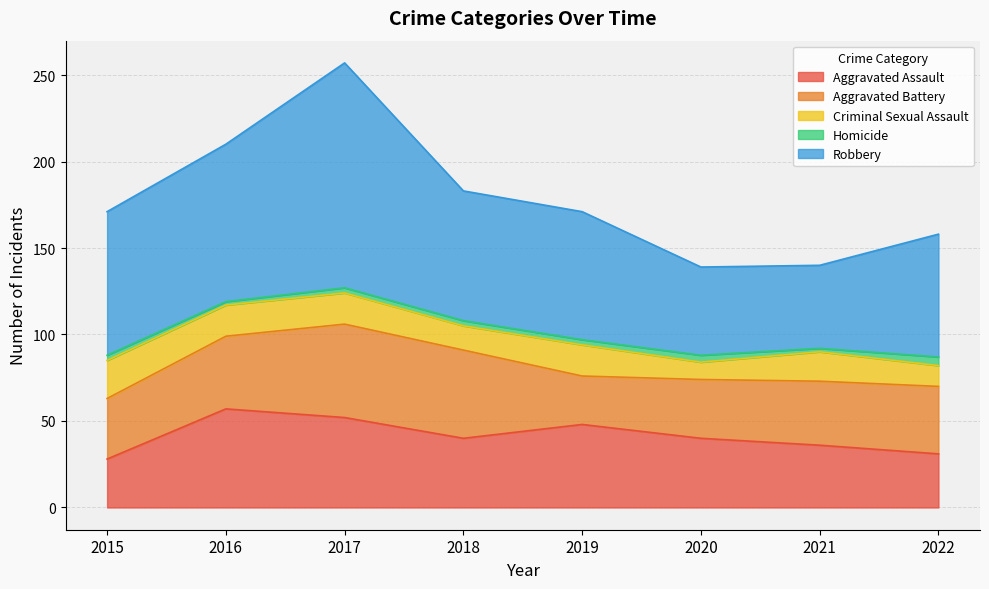

Reading left to right, transcribe all the data shown in this chart.

Aggravated Assault: 2015=28	2016=57	2017=52	2018=40	2019=48	2020=40	2021=36	2022=31
Aggravated Battery: 2015=35	2016=42	2017=54	2018=51	2019=28	2020=34	2021=37	2022=39
Criminal Sexual Assault: 2015=22	2016=18	2017=18	2018=14	2019=18	2020=10	2021=17	2022=12
Homicide: 2015=3	2016=2	2017=3	2018=3	2019=3	2020=4	2021=2	2022=5
Robbery: 2015=83	2016=91	2017=130	2018=75	2019=74	2020=51	2021=48	2022=71